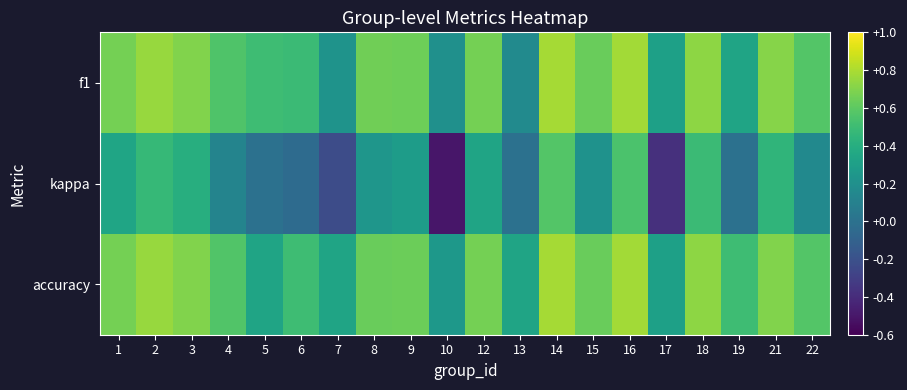

Rank the series at 15 from highest to lowest value.

f1, accuracy, kappa